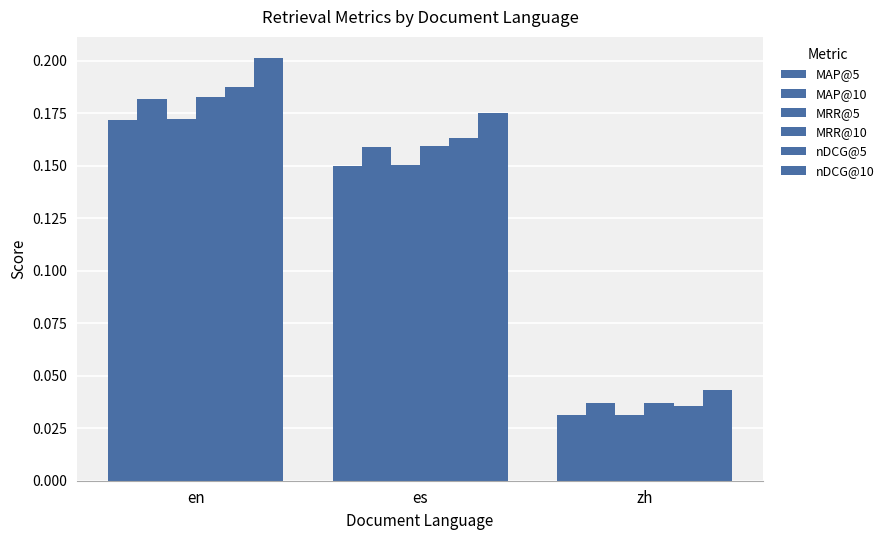

What is the total value across all series at es?

1.0